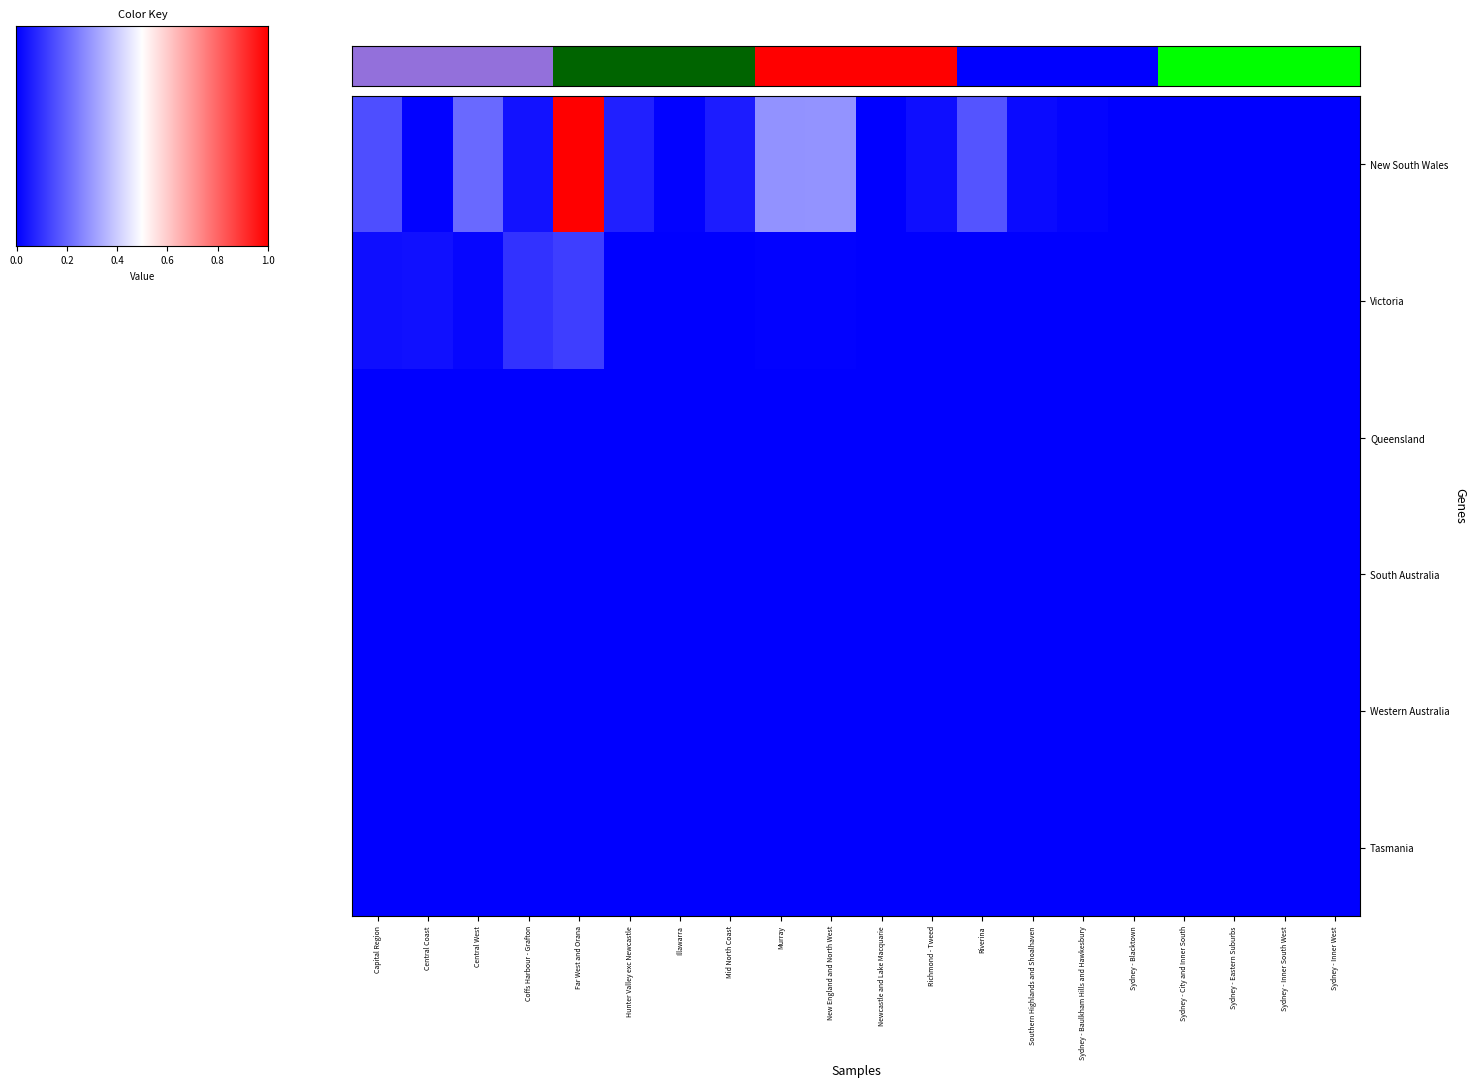

Count the number of categories in the chart.

20